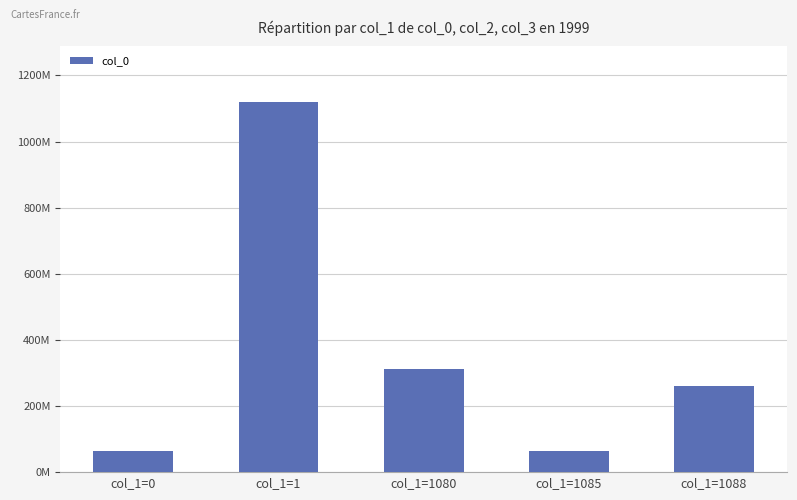

Are the bars horizontal?

No